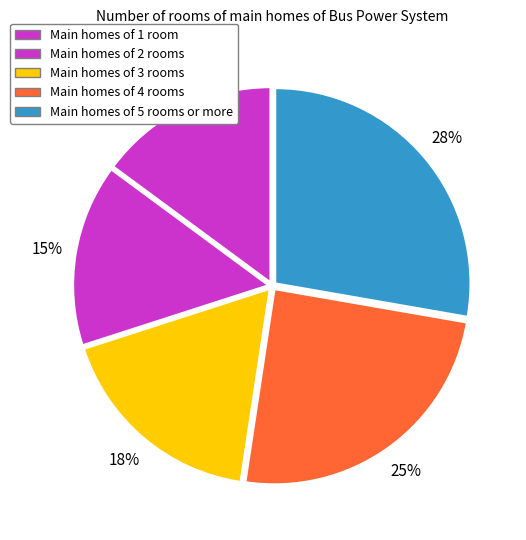

To the nearest percent, what is the average slice percentage?

20%